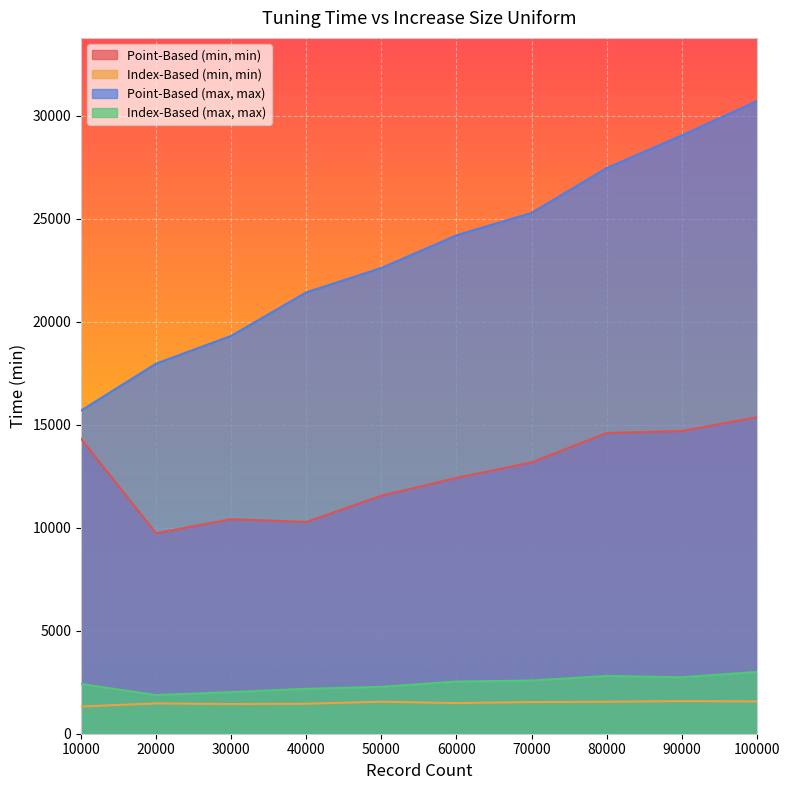

Which label corresponds to the smallest value in the chart?

10000